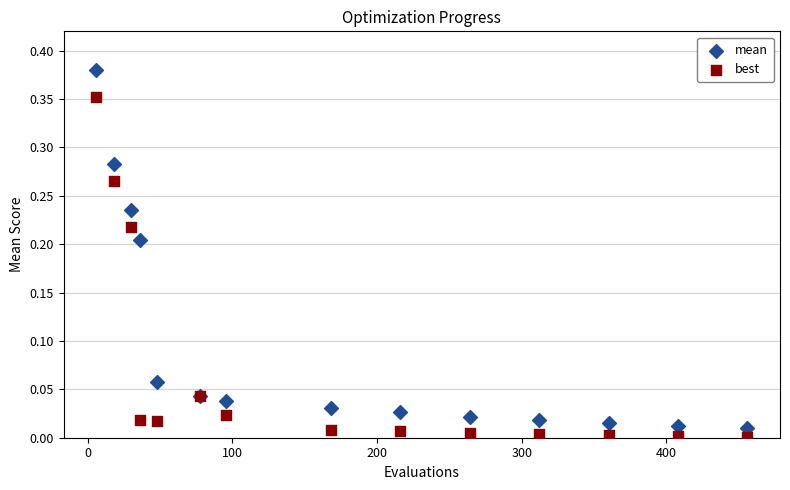

Which series has the widest spread of Y values?

mean